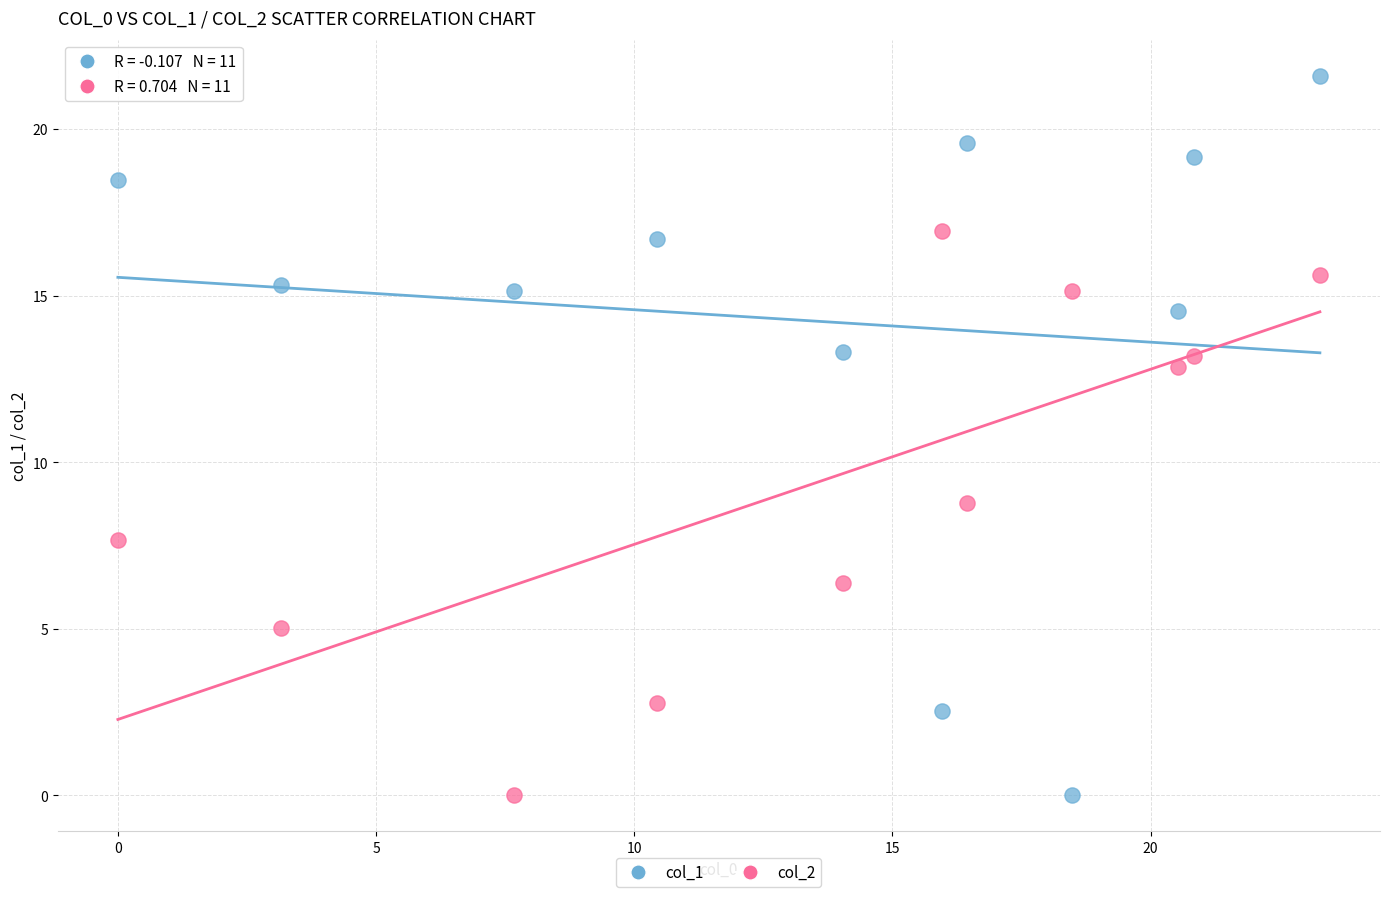

Which series contains the highest Y value?

col_1